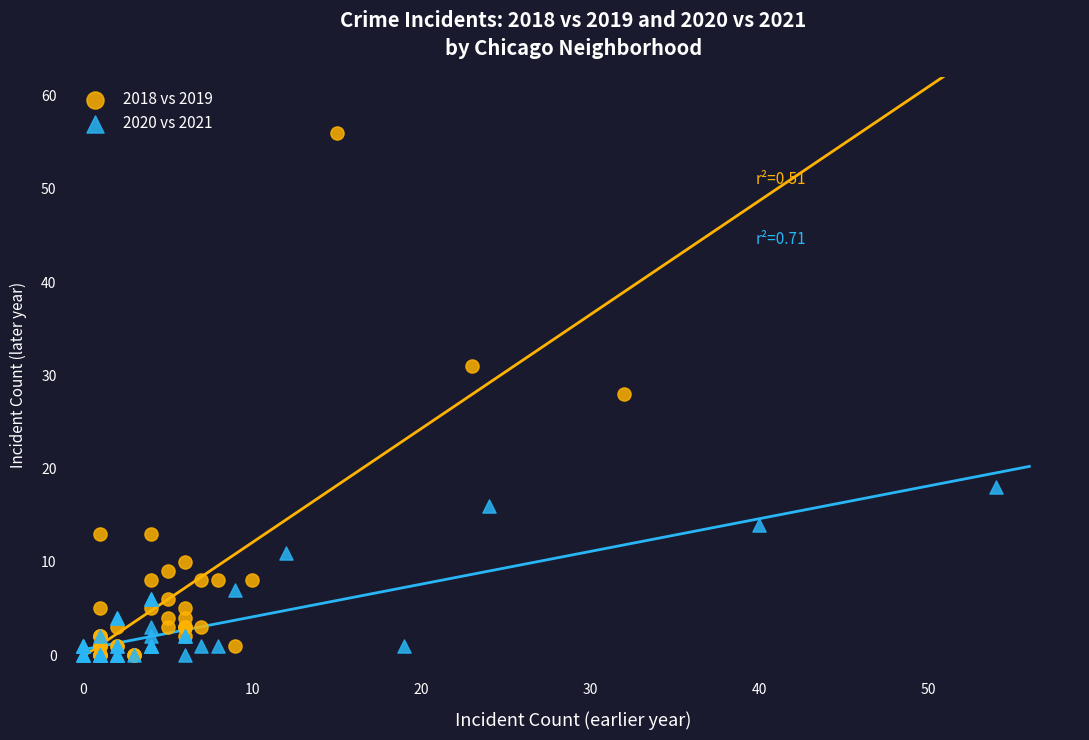

Which series contains the highest Y value?

2018 vs 2019